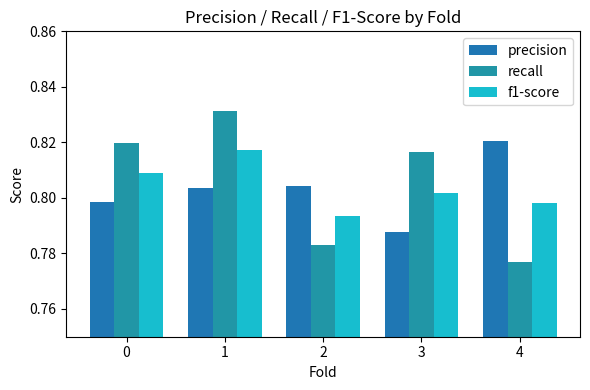

Are the bars horizontal?

No